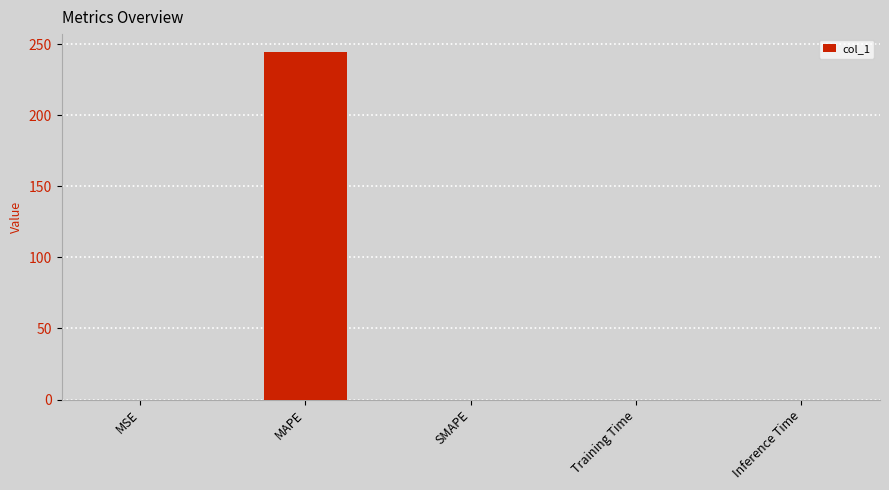

Count the number of categories in the chart.

5